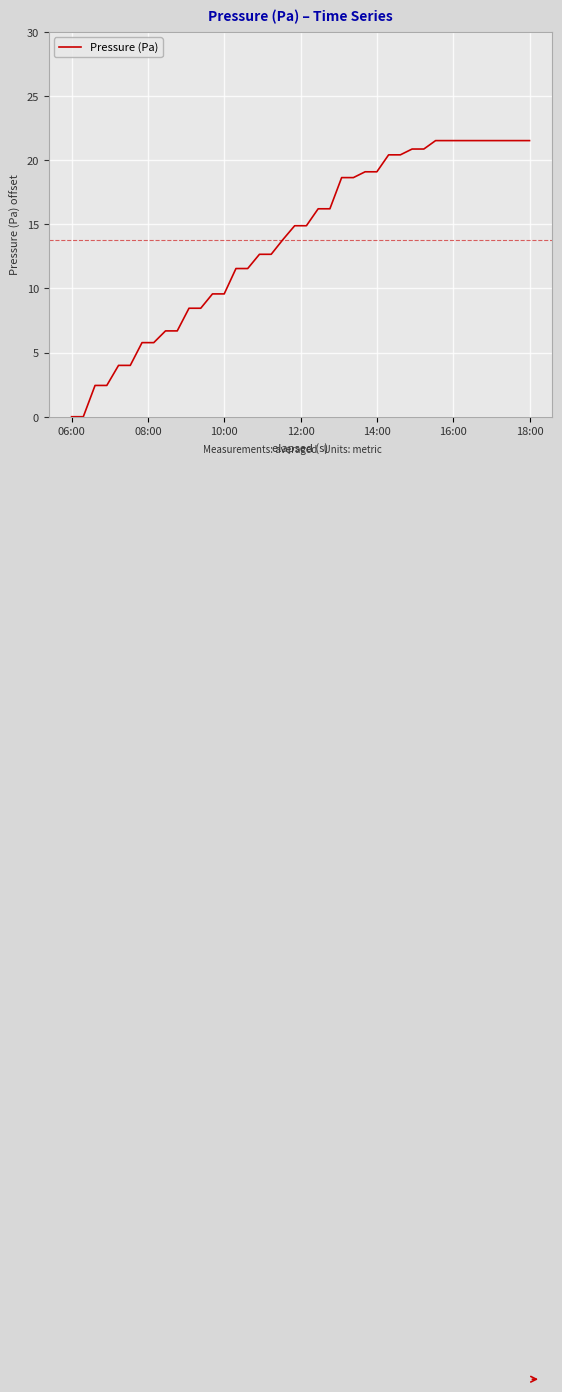

What is the difference between the maximum and minimum values?

21.5